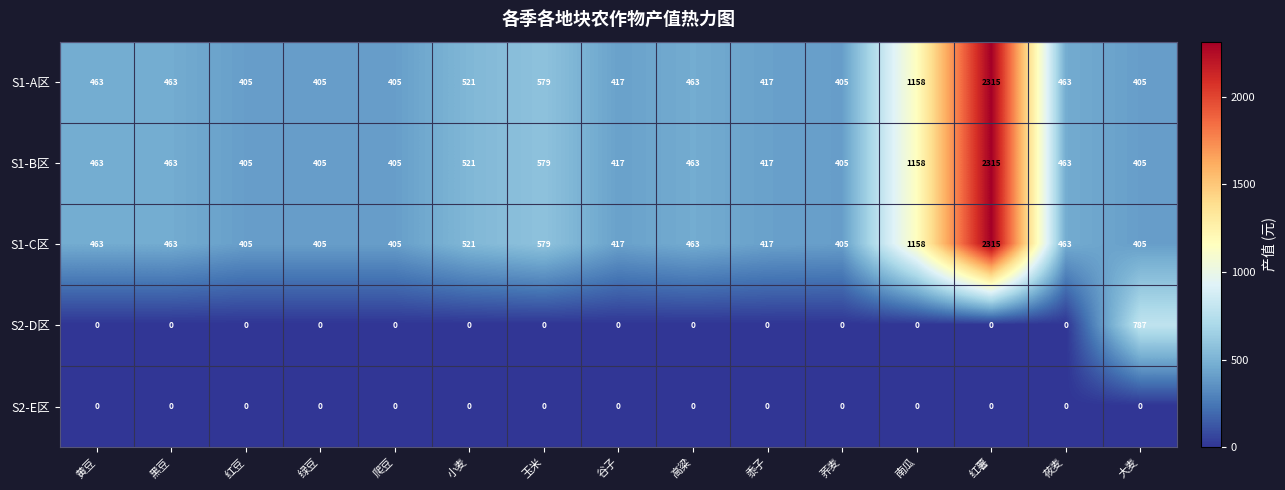

What is the lowest value of the S1-B区 series?

405